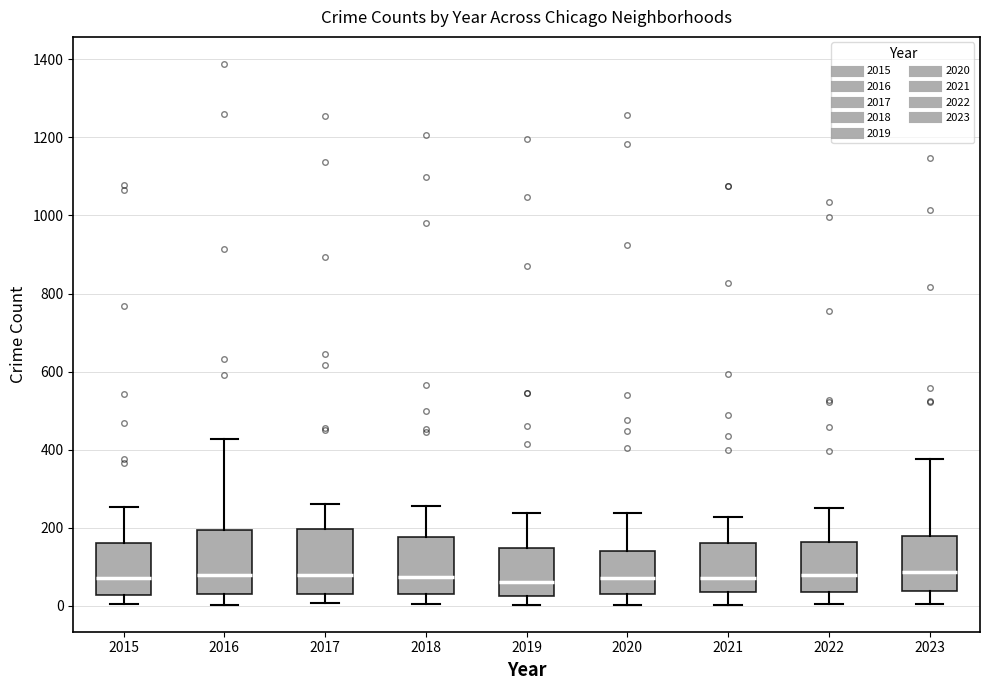

Reading left to right, read every box against the y-axis: the position of its median line, the range the box covers, and the ends of its whiskers. The values are not printed on the chart, so give them approximately, as read against the axis.

2015: median 80, box 20 to 160, whiskers 0 to 260
2016: median 80, box 40 to 200, whiskers 0 to 420
2017: median 80, box 40 to 200, whiskers 0 to 260
2018: median 80, box 40 to 180, whiskers 0 to 260
2019: median 60, box 20 to 140, whiskers 0 to 240
2020: median 80, box 40 to 140, whiskers 0 to 240
2021: median 80, box 40 to 160, whiskers 0 to 220
2022: median 80, box 40 to 160, whiskers 0 to 260
2023: median 80, box 40 to 180, whiskers 0 to 380